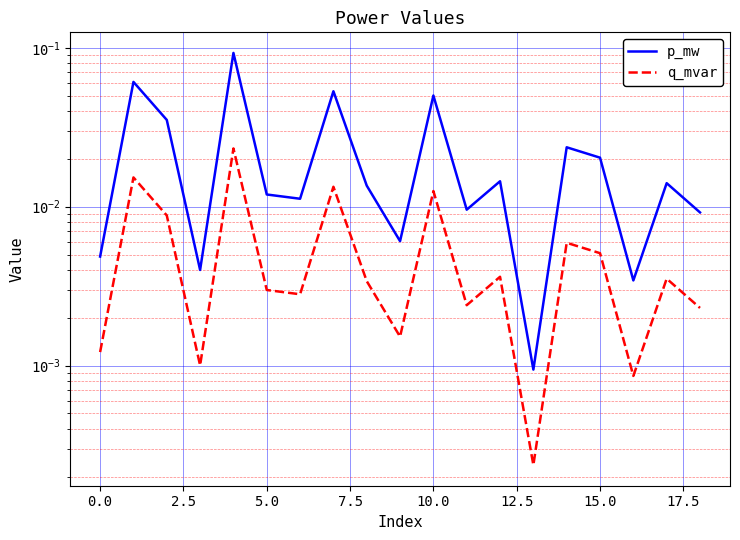

At which label is p_mw closest to 0?

13